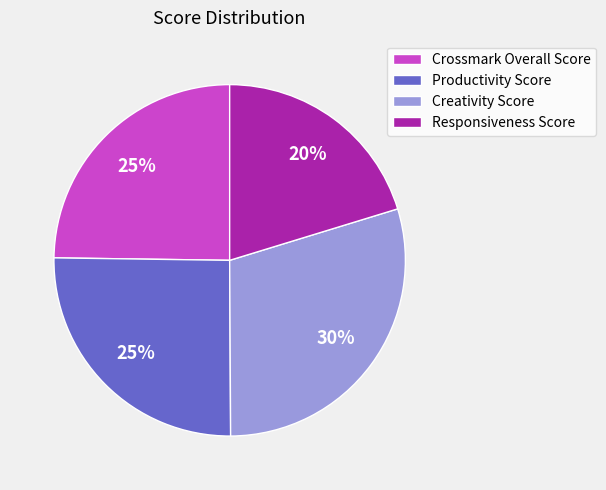

Combined, do Creativity Score and Productivity Score account for over 50%?

Yes